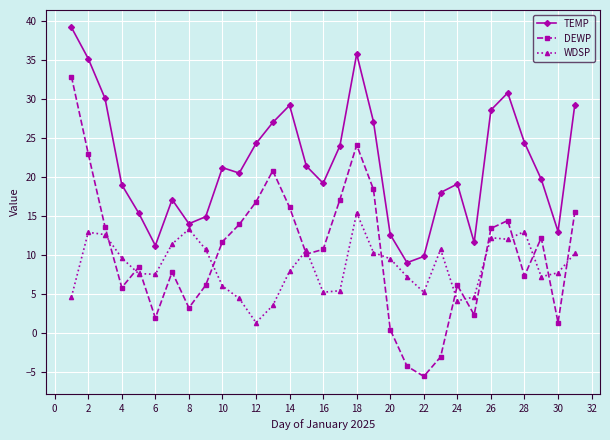

Rank the series by their maximum value, from lowest to highest.

WDSP, DEWP, TEMP